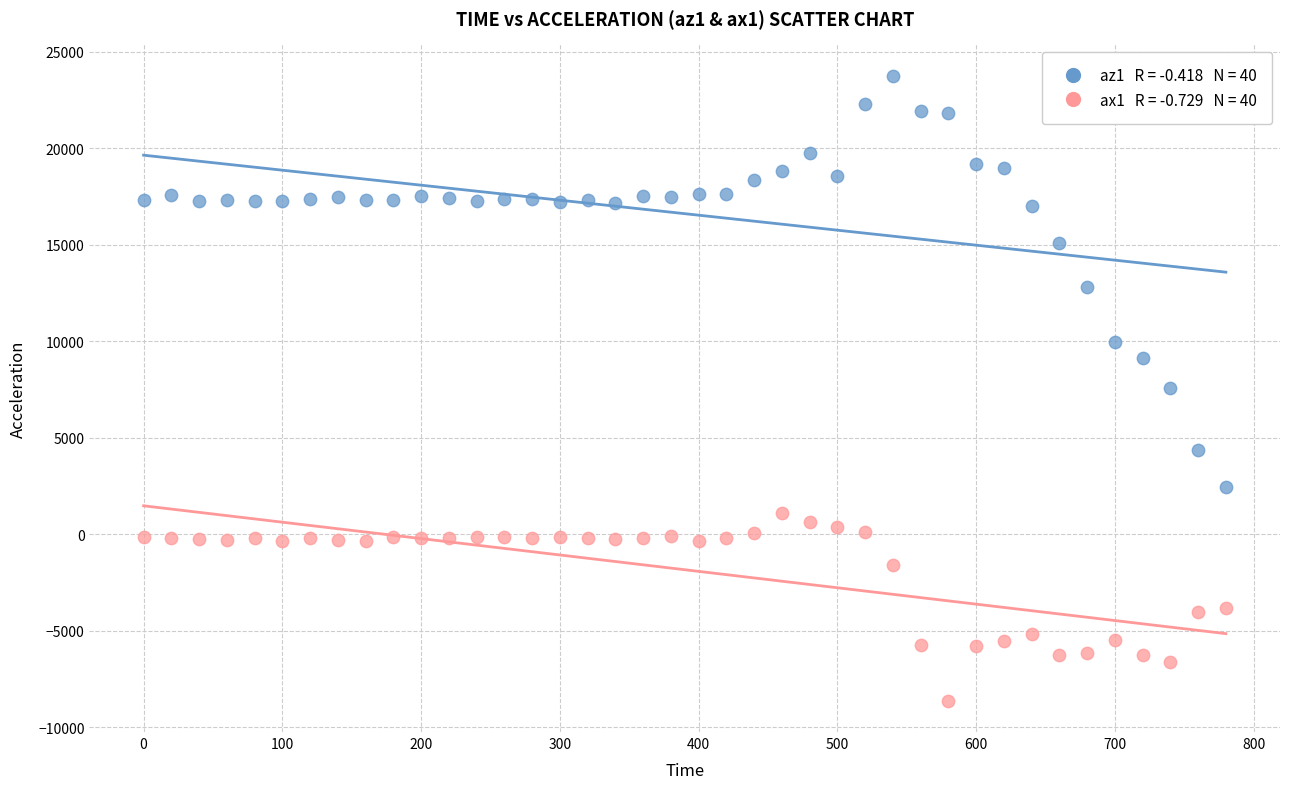

Across all data points, what is the range of Y values (max minus min)?

32396